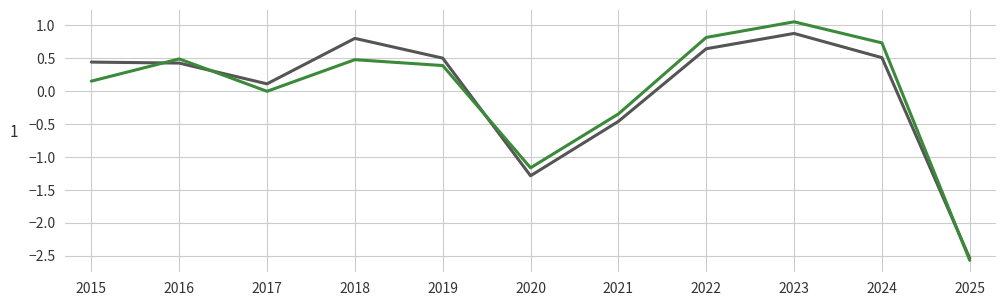

What is the spread (max minus min) of values at 2018?

0.3